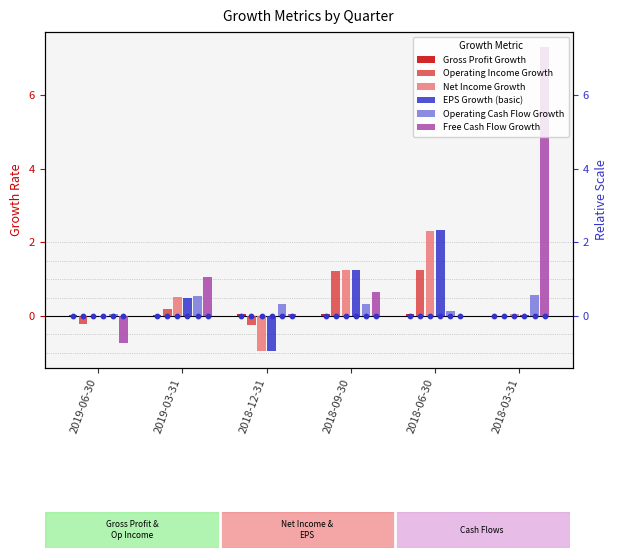

At which category is the sum across all series the highest?

2018-03-31